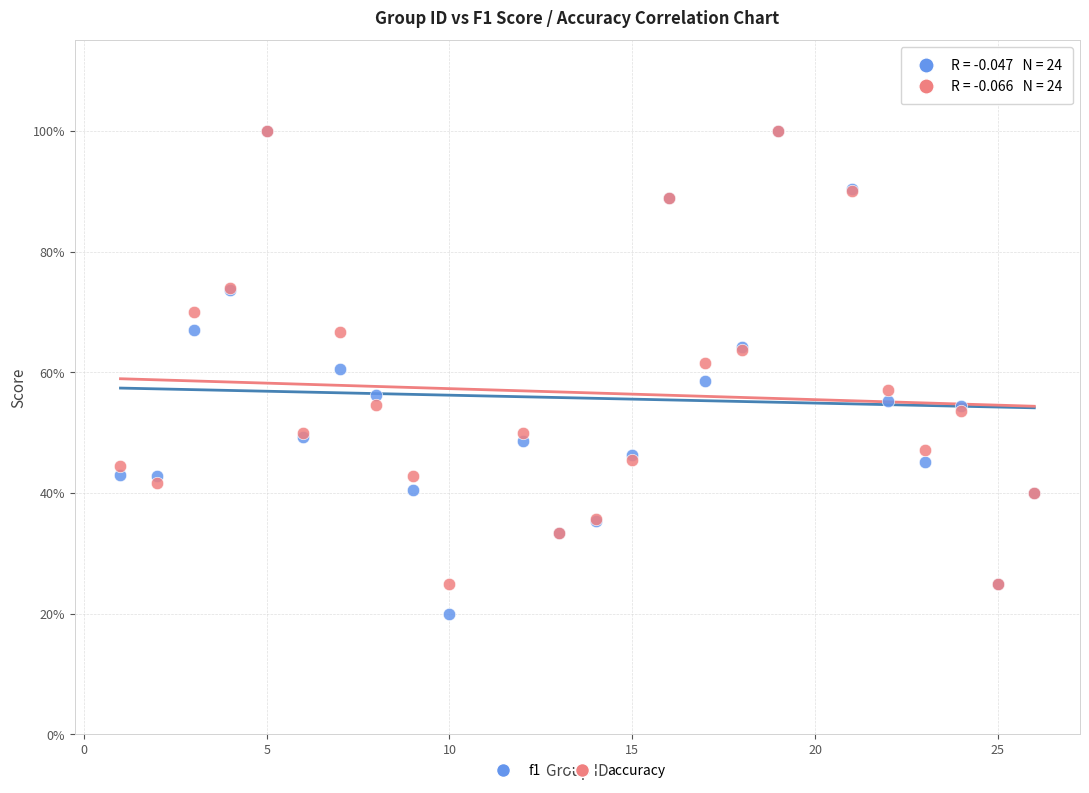

Which series reaches the minimum Y coordinate?

f1